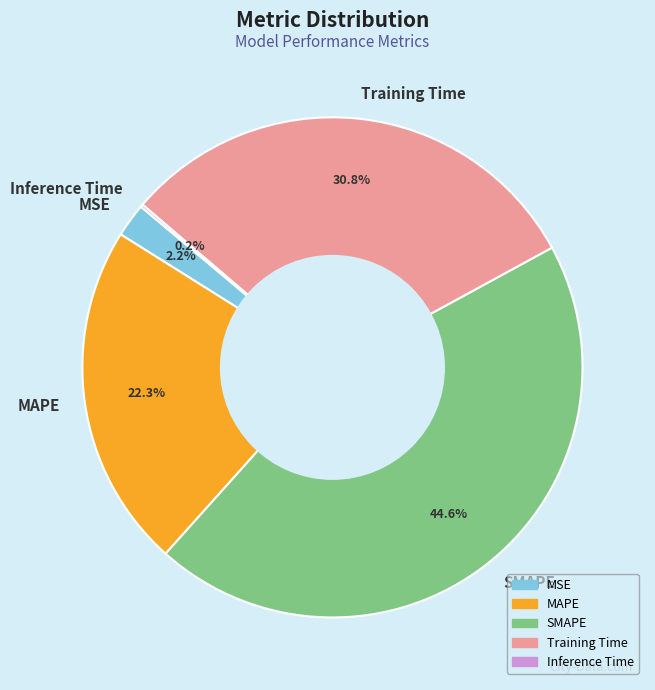

Is there a majority slice in this chart?

No